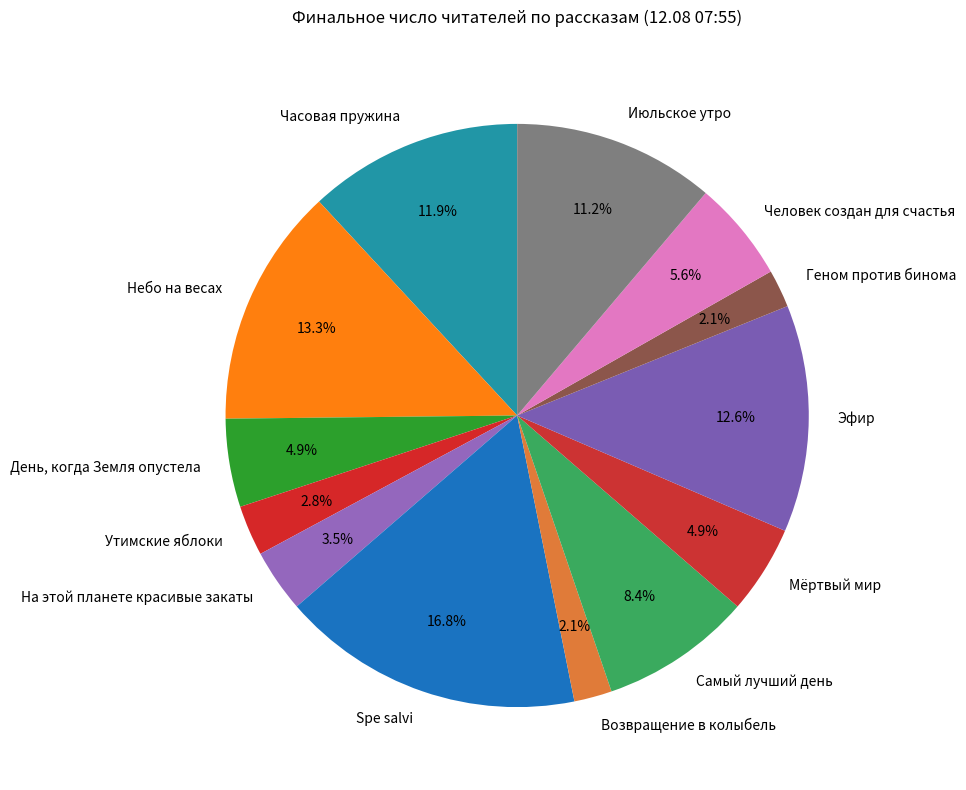

What is the largest slice in the pie chart?

Spe salvi